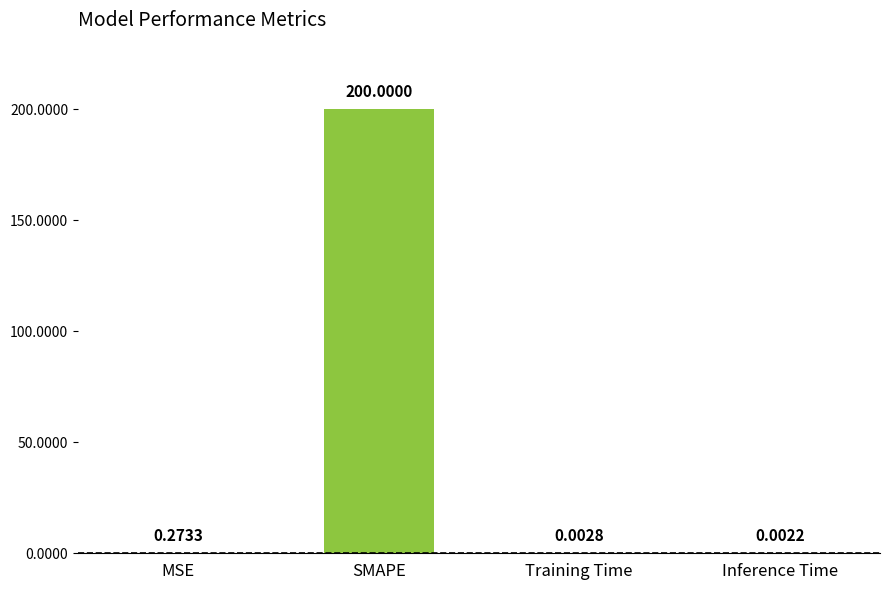

At which category does the chart reach its peak across all series?

SMAPE